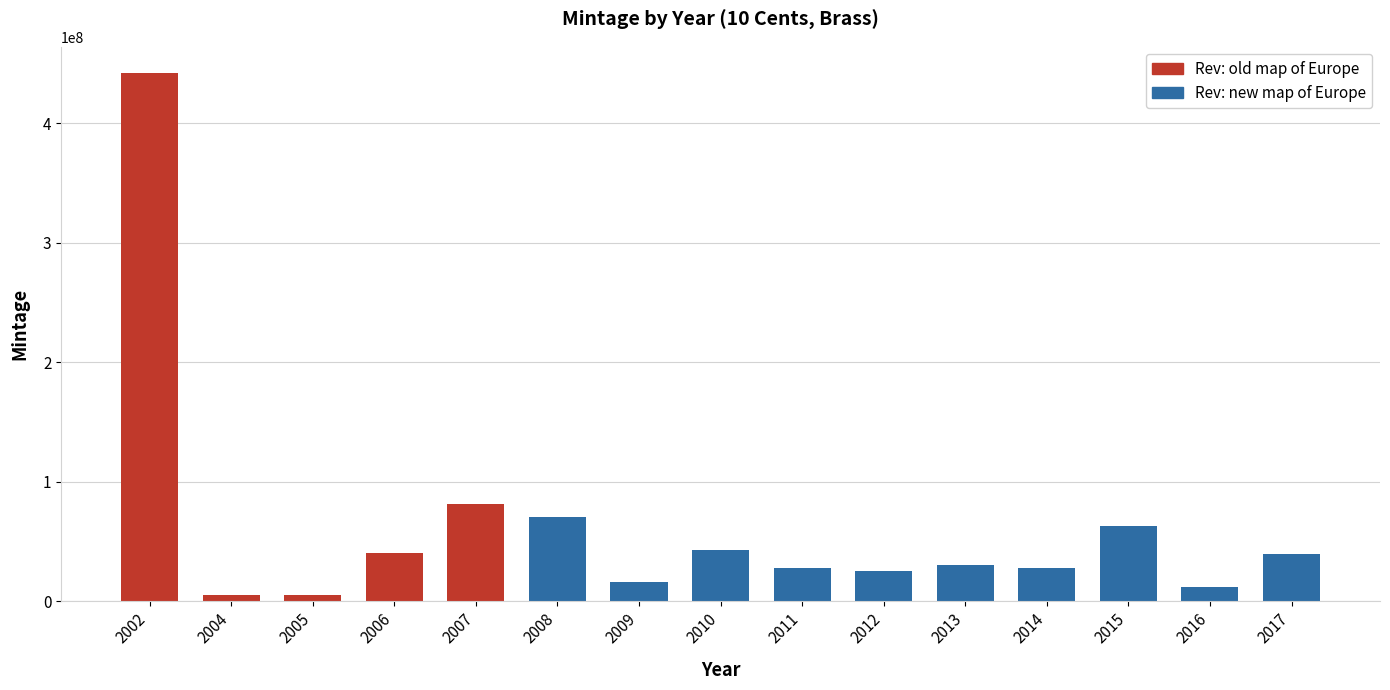

What is the value of the 4th bar from the left?

40120000